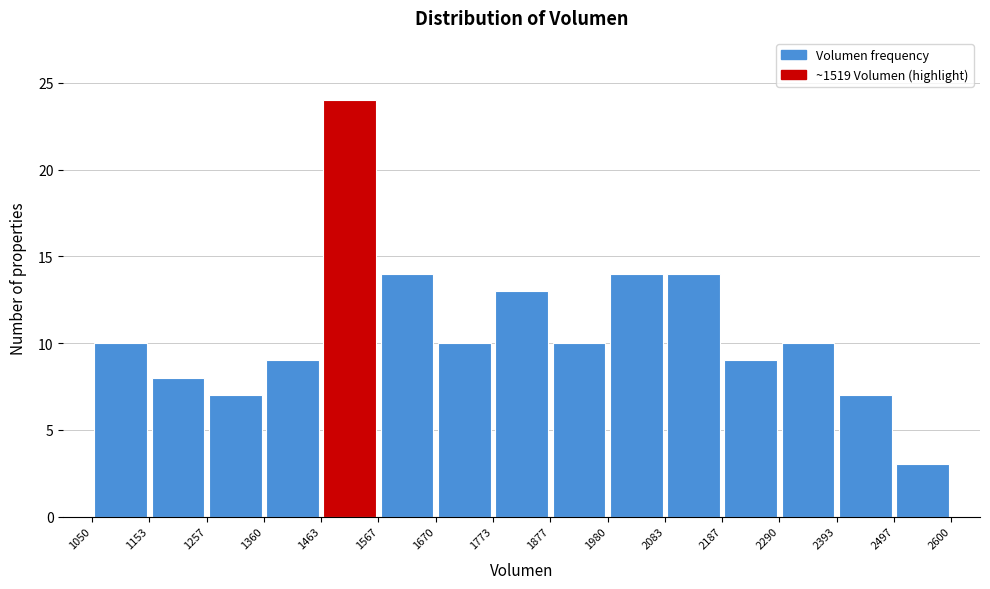

Reading left to right, transcribe this chart: for each bar, give the range it covers on the x-axis and its height. The values are not printed on the chart, so give them approximately, as read against the axis.

1050 to 1153: 10
1153 to 1257: 8
1257 to 1360: 7
1360 to 1463: 9
1463 to 1567: 24
1567 to 1670: 14
1670 to 1773: 10
1773 to 1877: 13
1877 to 1980: 10
1980 to 2083: 14
2083 to 2187: 14
2187 to 2290: 9
2290 to 2393: 10
2393 to 2497: 7
2497 to 2600: 3